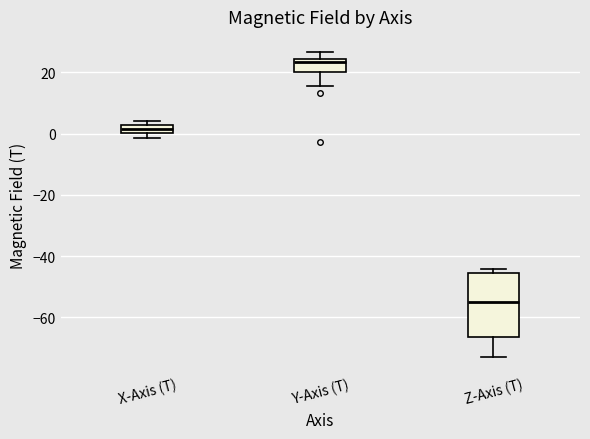

Which box is the tallest, from its lower edge to its upper edge?

Z-Axis (T)